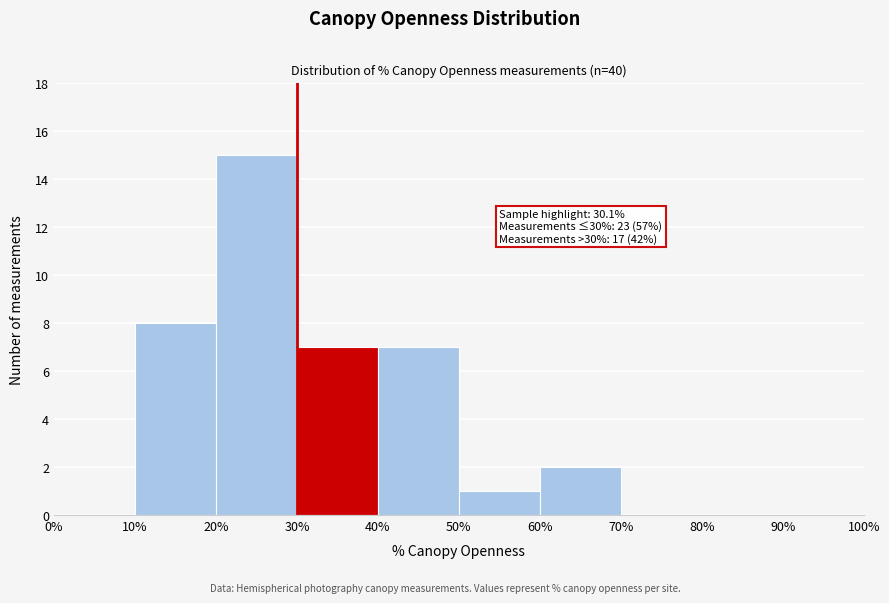

Which range on the x-axis has the tallest bar?

20% to 30%